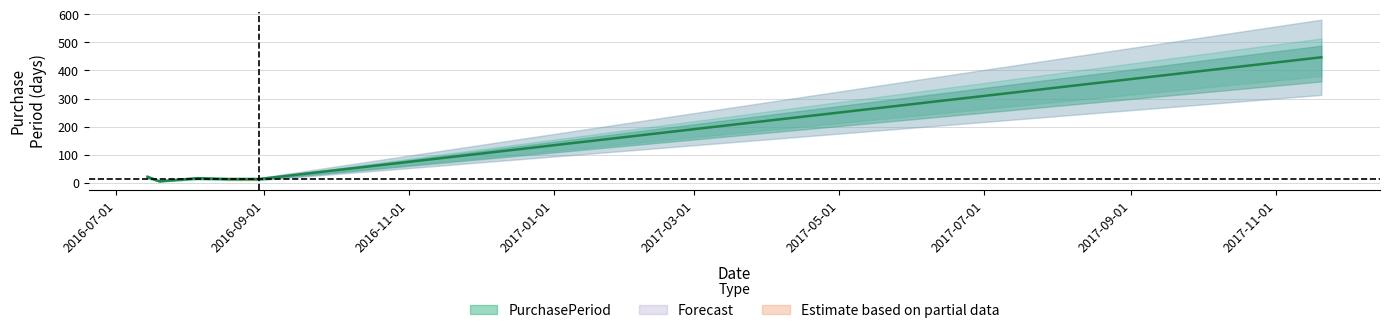

What is the label of the 5th point from the left?

2016-08-30